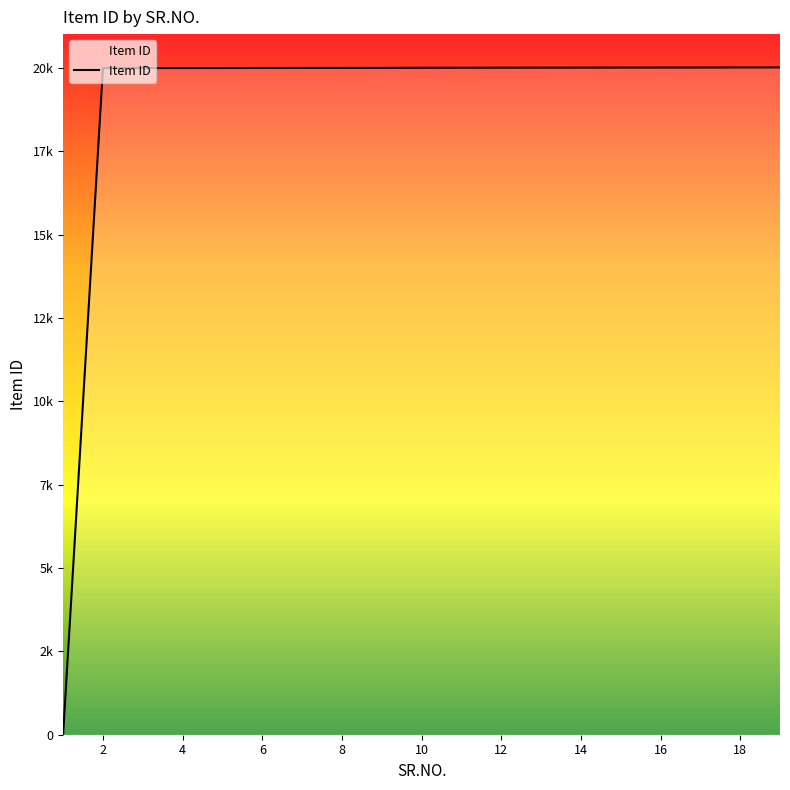

What is the minimum value shown in the chart?

1